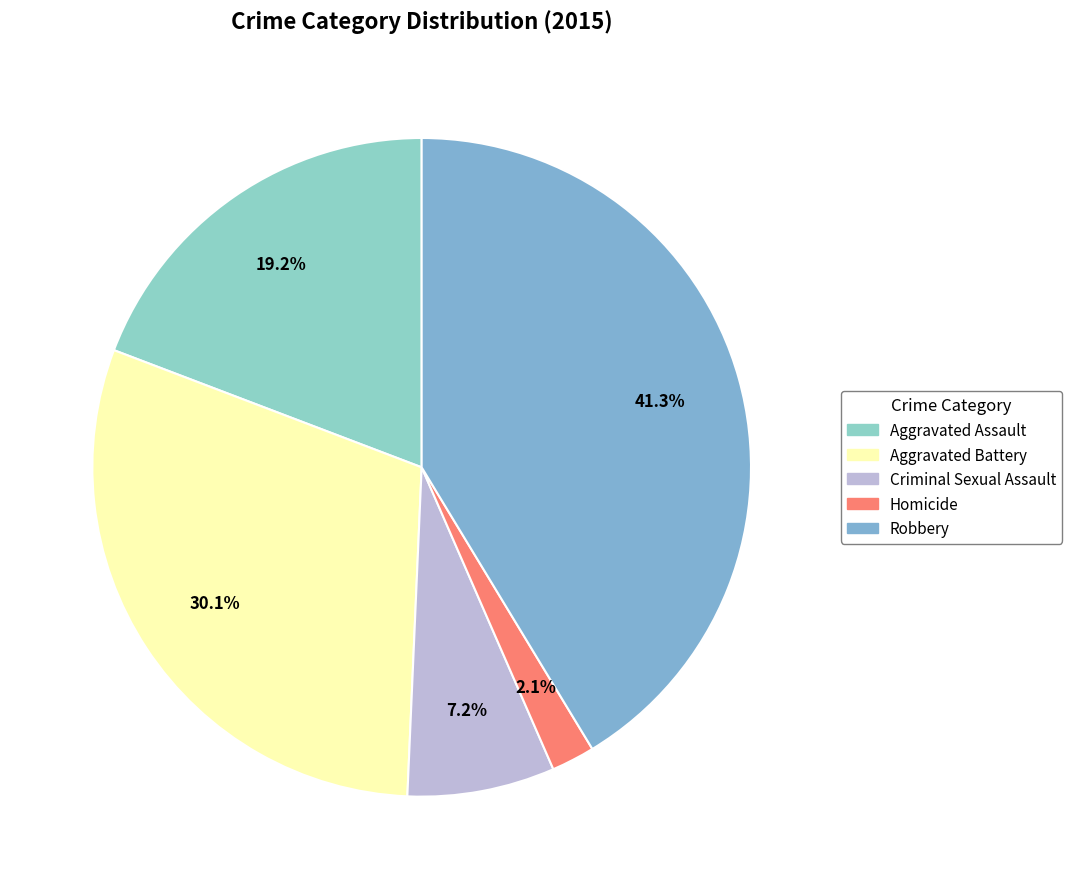

How many slices are in this pie chart?

5